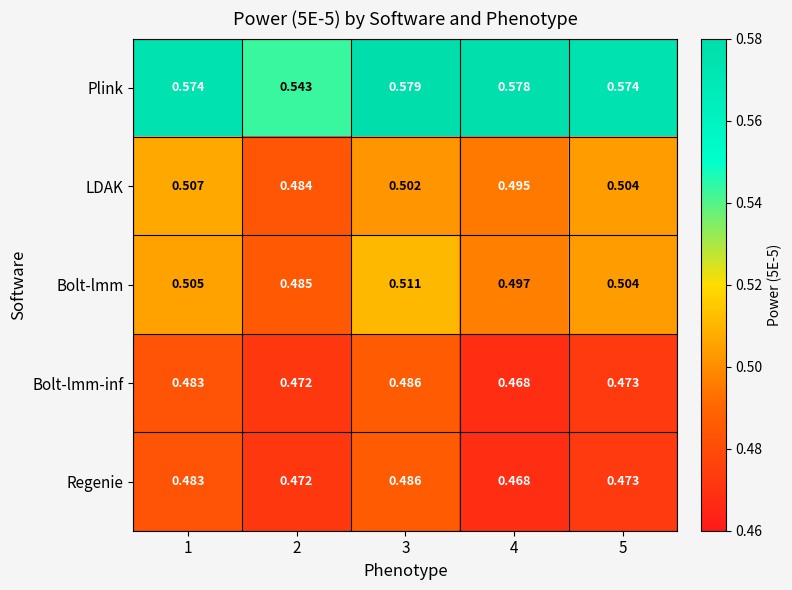

Which series changed the most between 2 and 4?

Plink